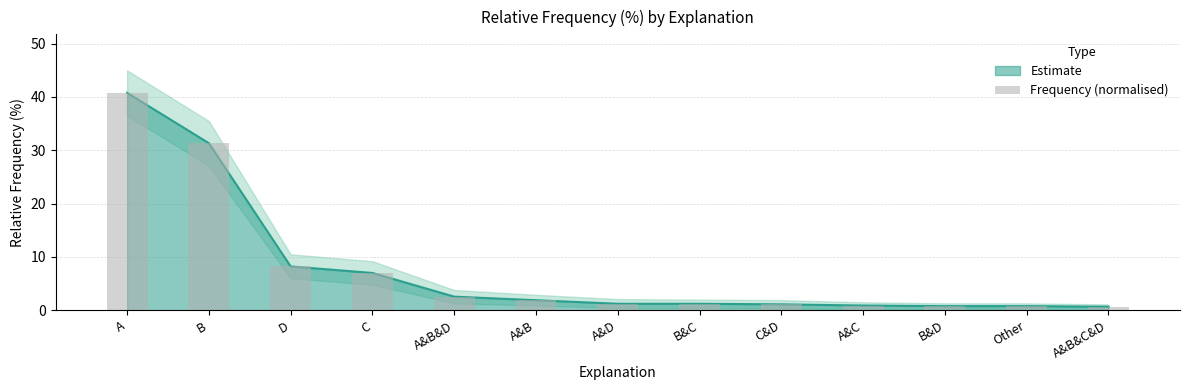

Where is the data nearest to the value 20?

B